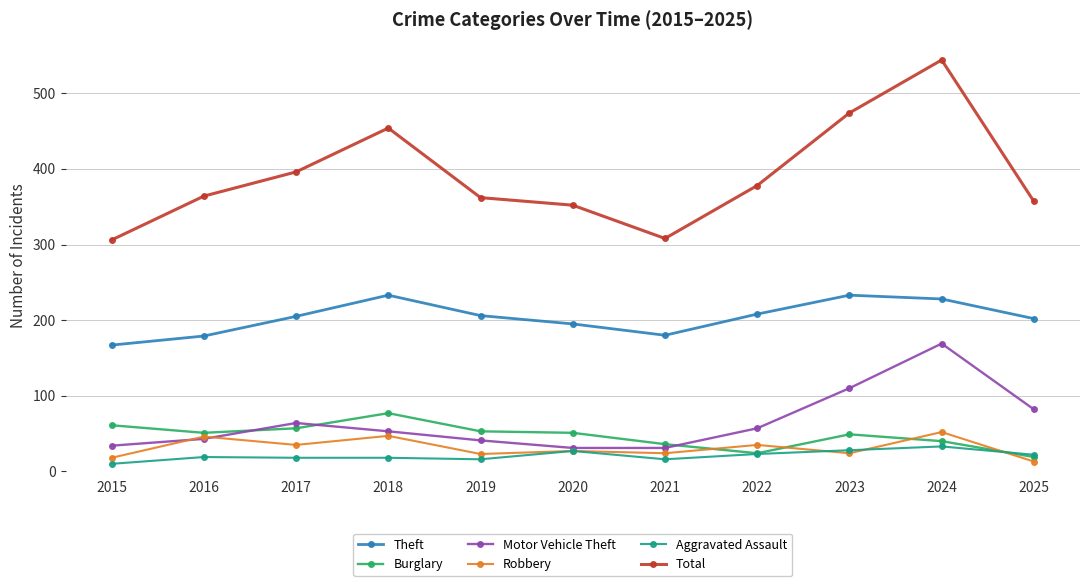

Between 2015 and 2019, which series saw the biggest shift?

Total